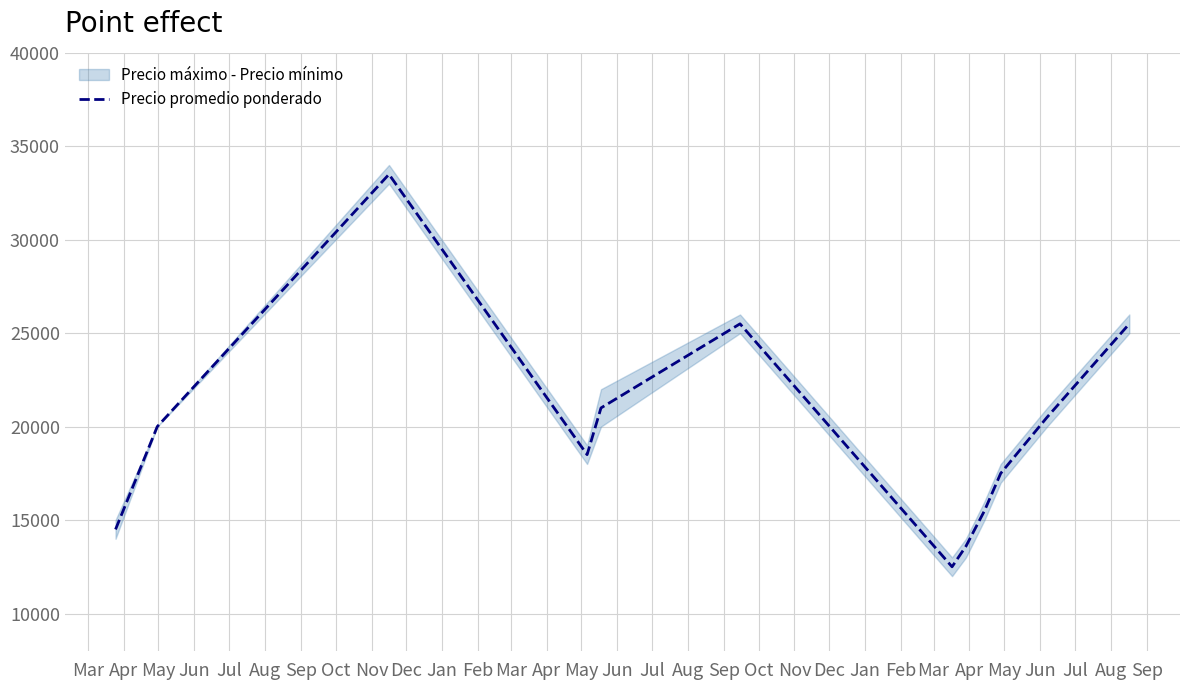

At which label is the value closest to 23000?

Jul